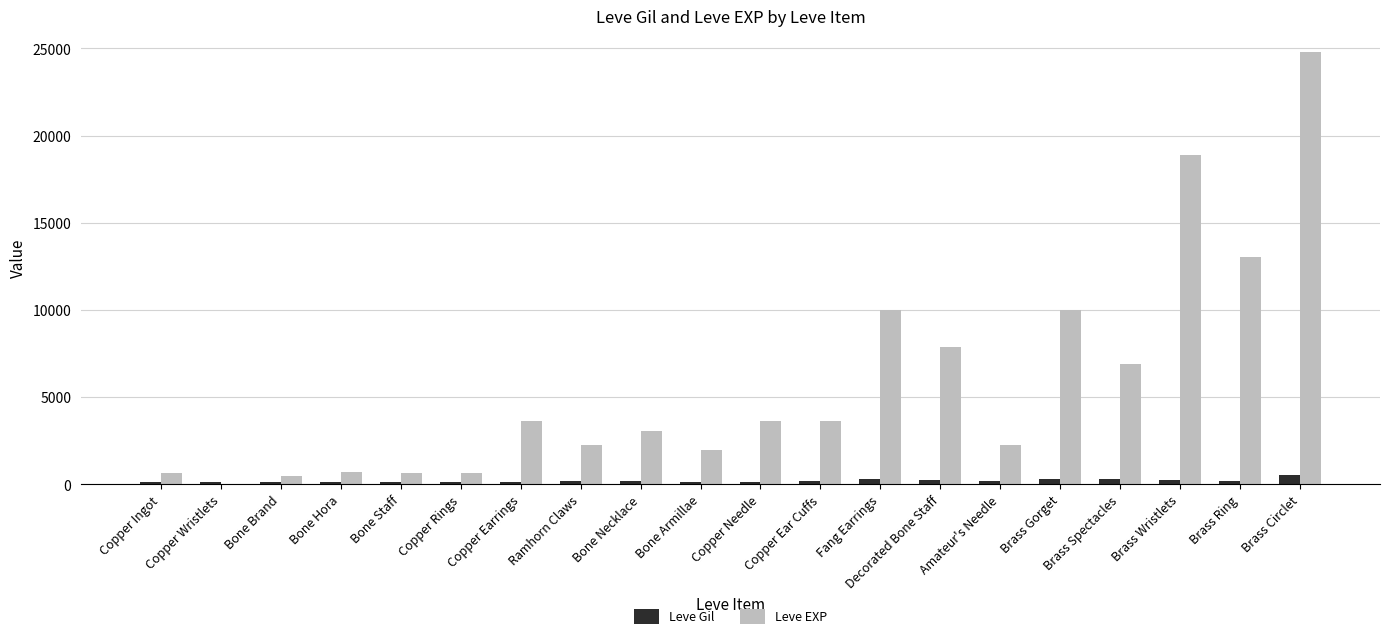

What is the sum of all Leve EXP values?

114821